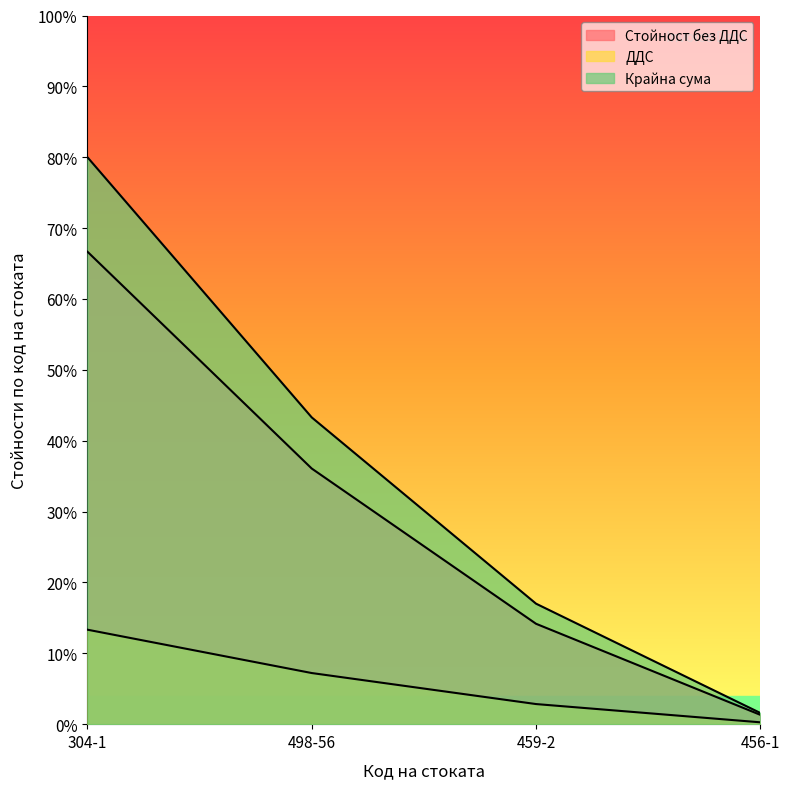

Which category has the lowest value in the ДДС series?

456-1